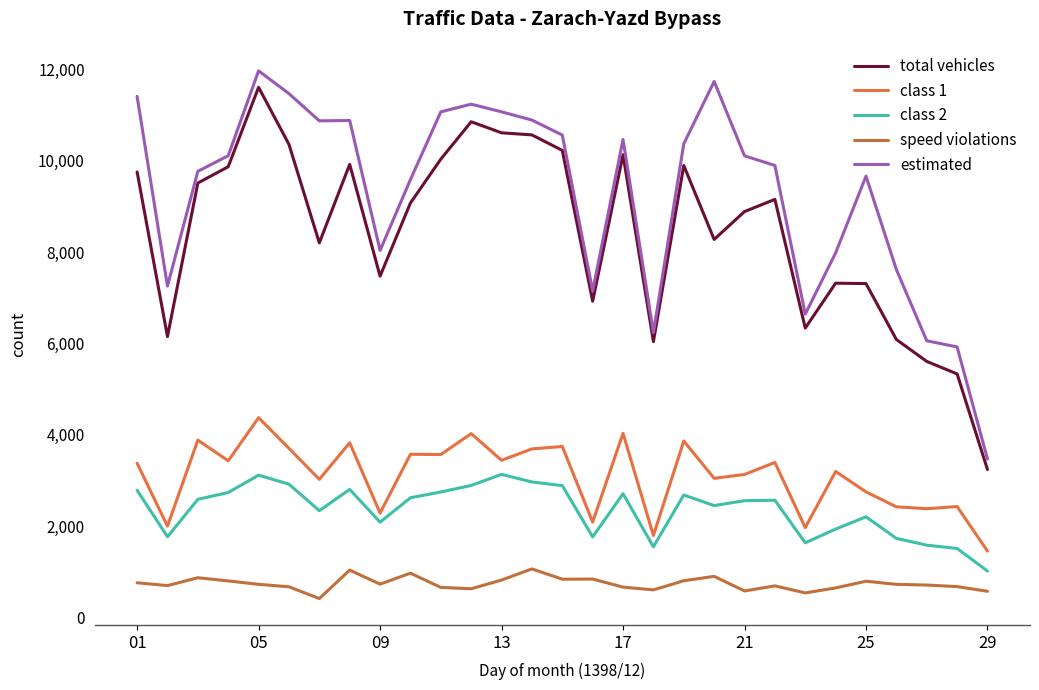

What is the minimum value shown in the chart?

414